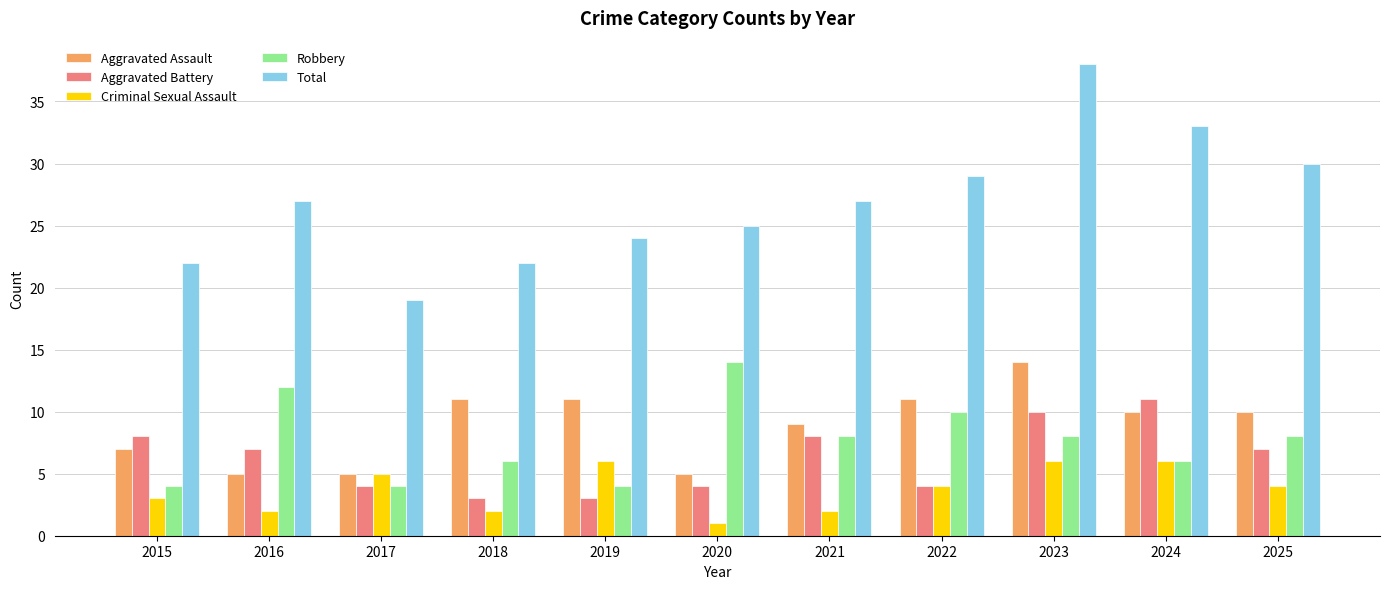

Which series has the largest total across all categories?

Total